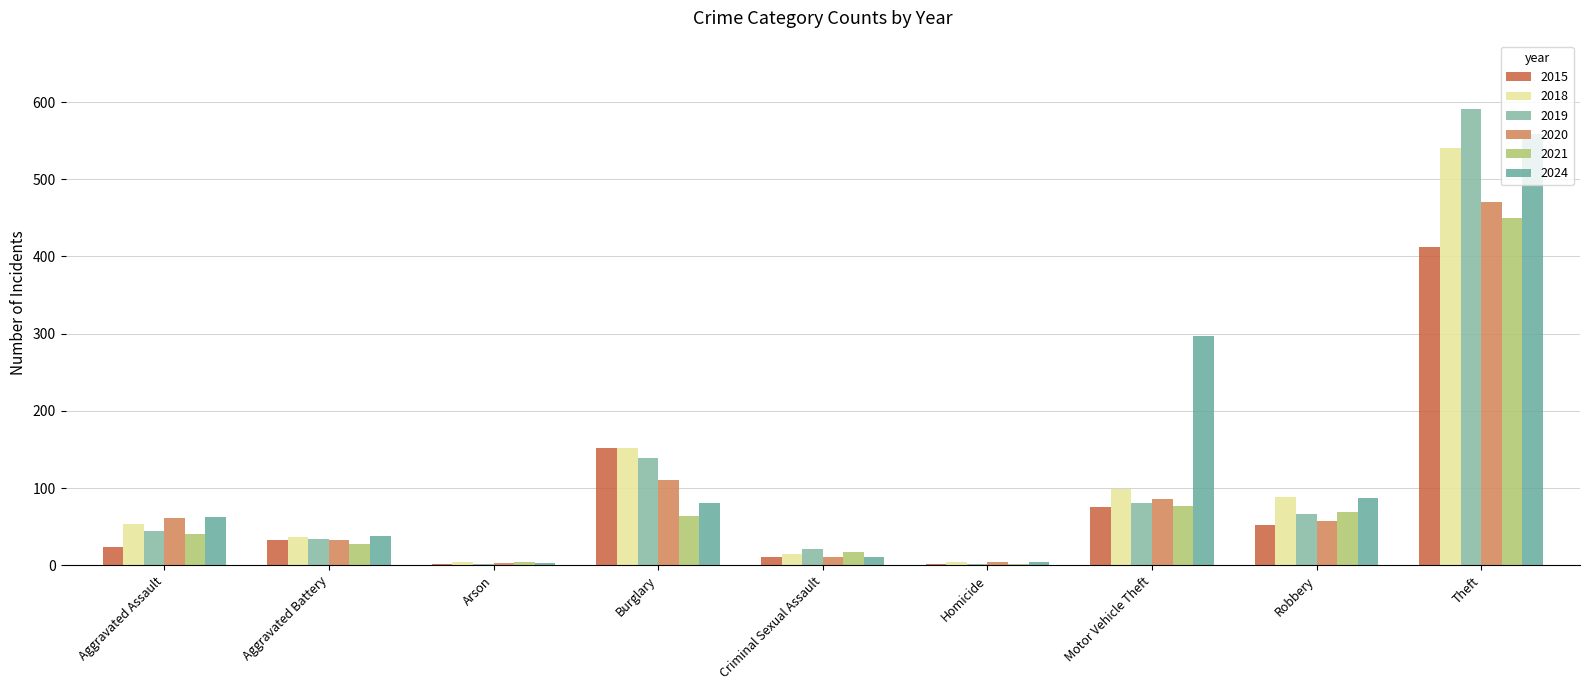

What is the approximate value of 2024 at Criminal Sexual Assault?

10